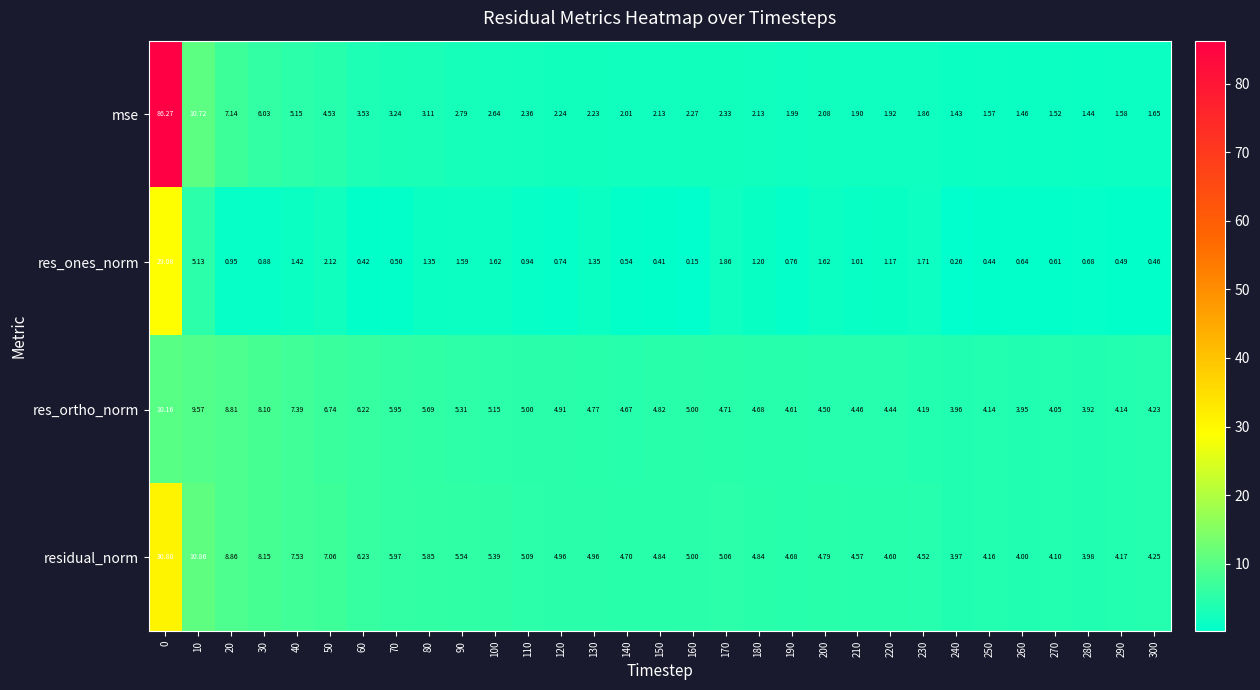

Between 70 and 100, which series saw the biggest shift?

res_ones_norm